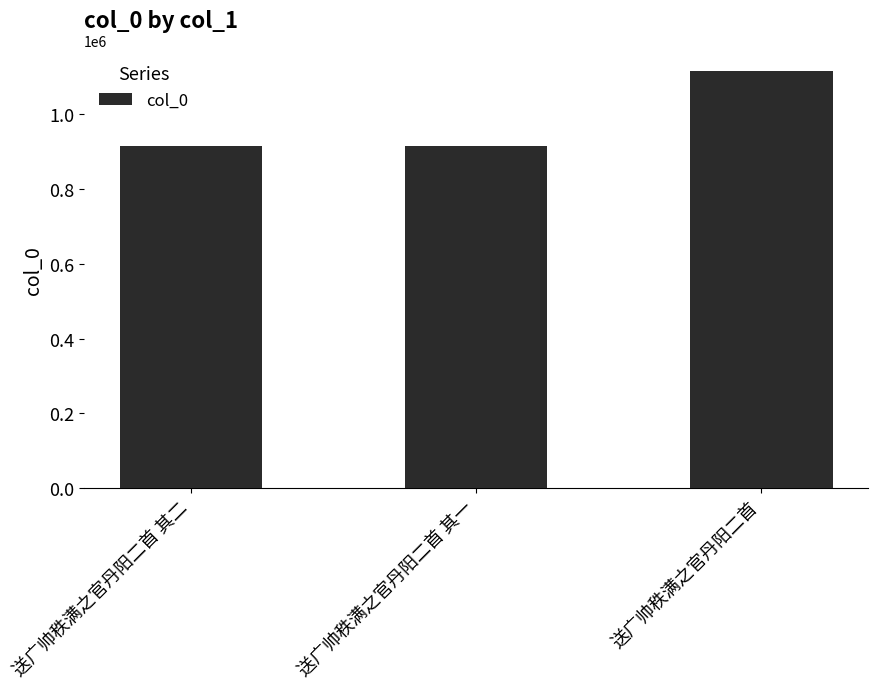

What is the sum of all values?

2944353